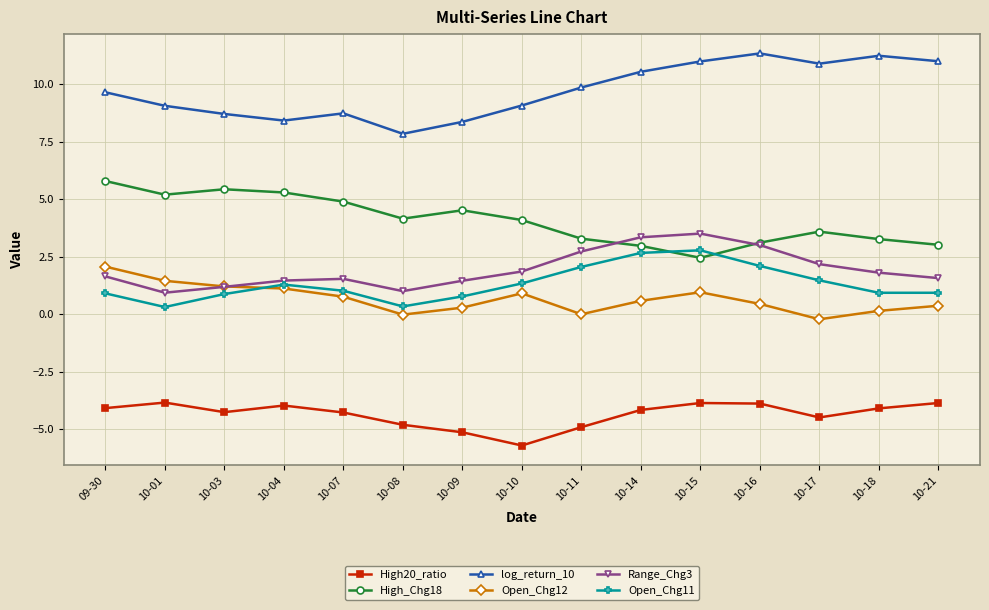

At which category does High20_ratio reach its first local valley?

10-03